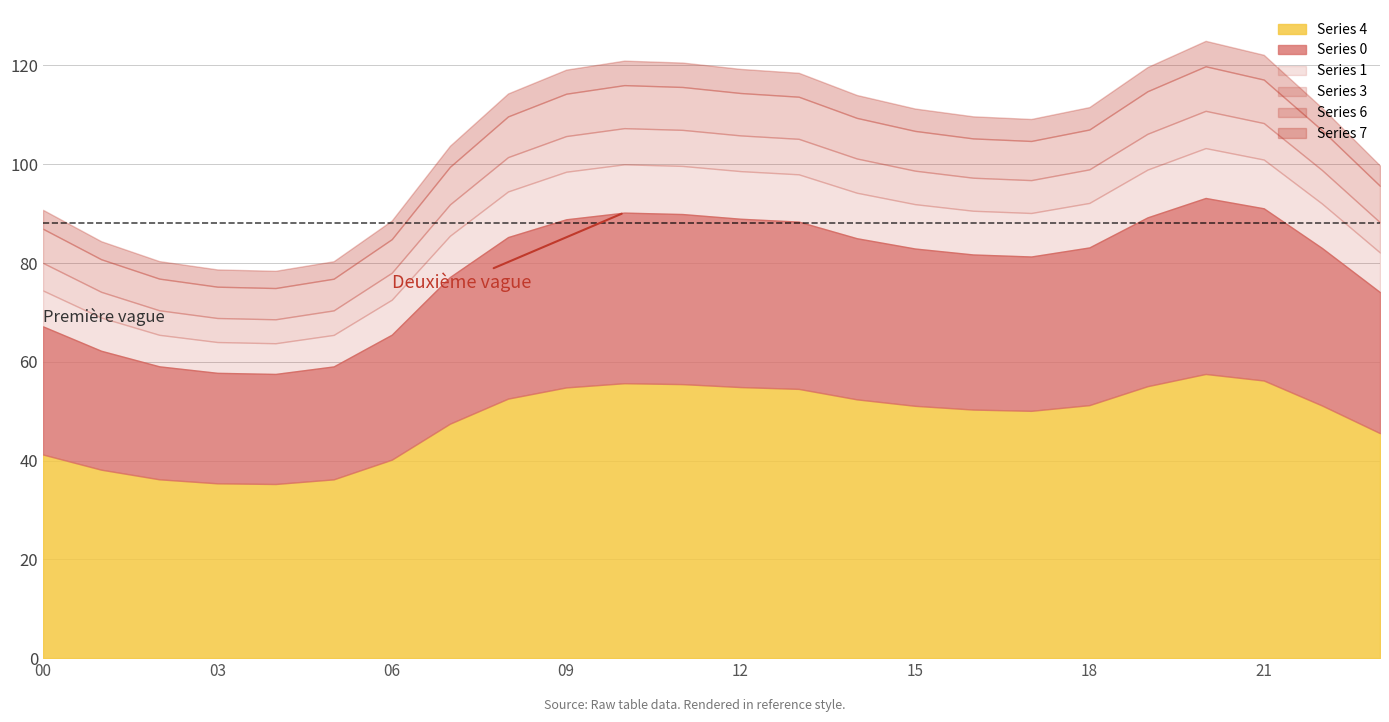

What is the value of the Series 0 point at the 23rd from the left?

31.9